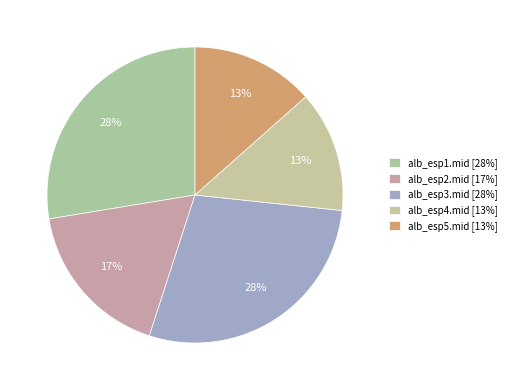

The alb_esp1.mid slice represents 28% of the pie. True or false?

True